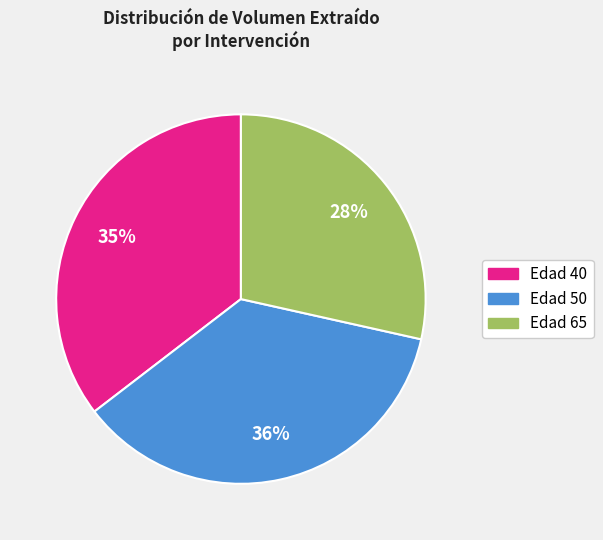

What is the smallest slice in the pie chart?

Edad 65